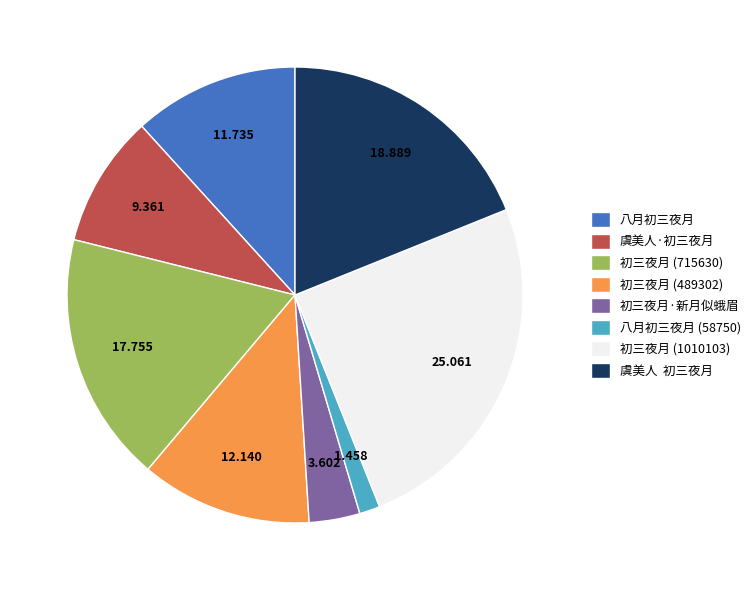

Is there a majority slice in this chart?

No